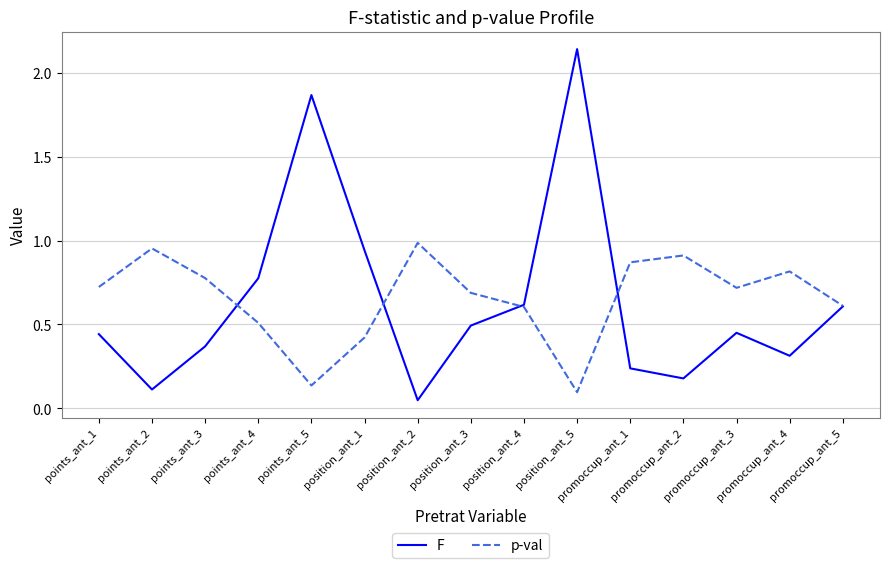

Where is p-val nearest to the value 0?

position_ant_5